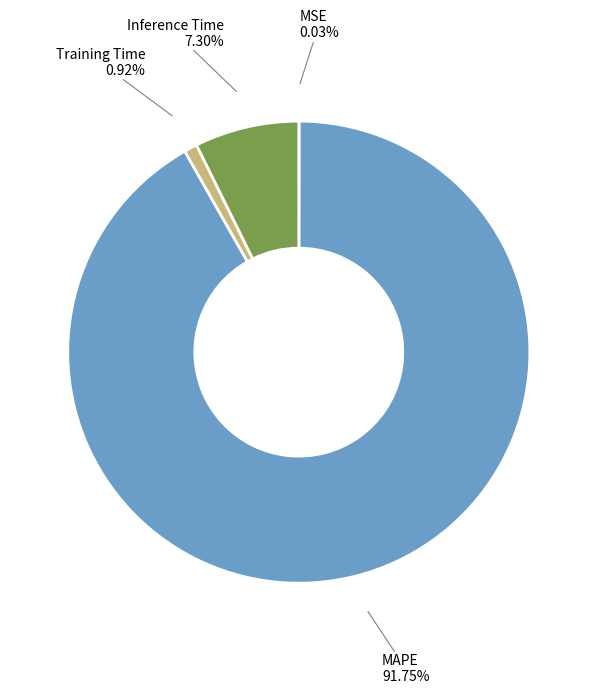

Does any single category account for the majority?

Yes